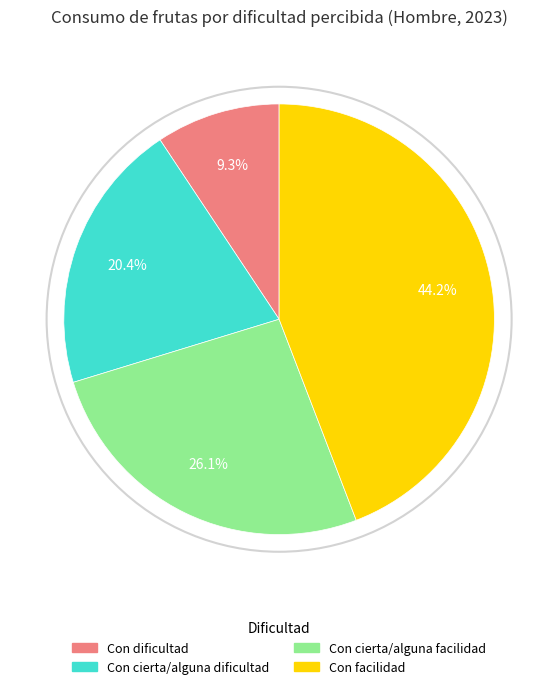

The Con cierta/alguna facilidad slice represents 34% of the pie. True or false?

False